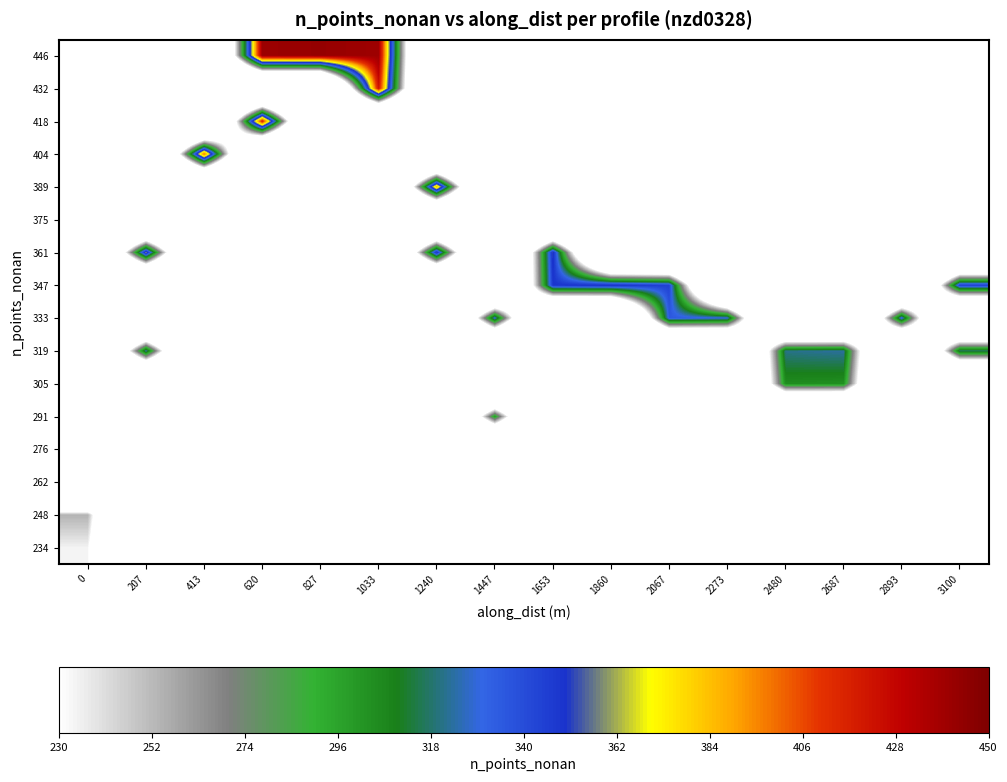

Which label corresponds to the largest value in the chart?

827